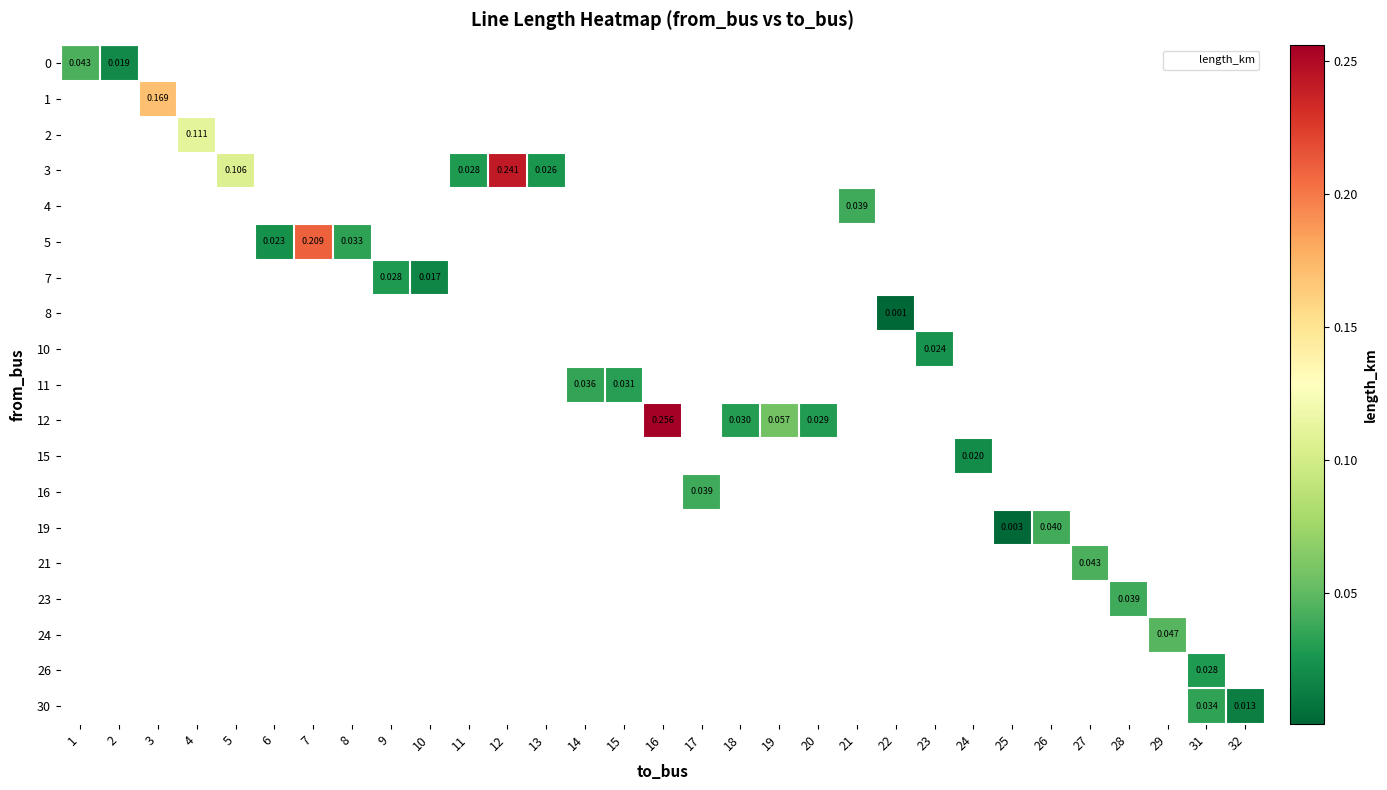

Is the value of row_16 at 14 greater than the value of row_6 at 25?

No